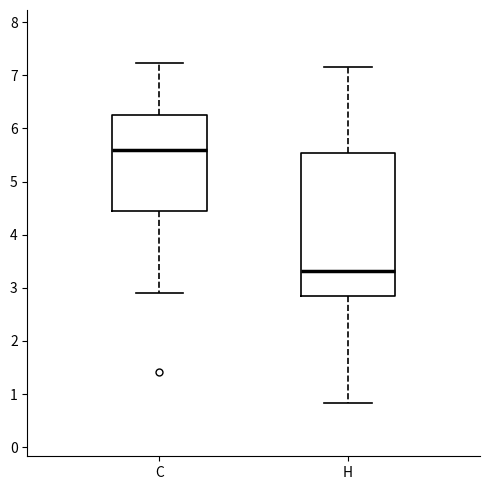

Which box is the tallest, from its lower edge to its upper edge?

H